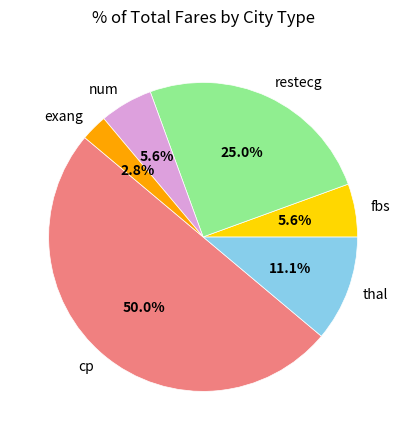

Does exang account for over 50% of the chart?

No